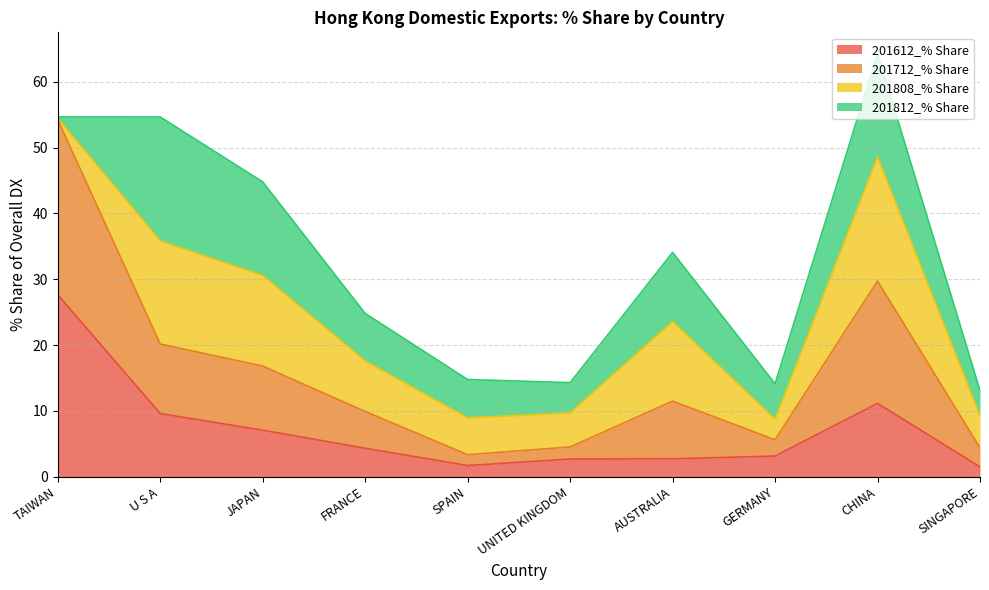

What is the minimum value for 201612_% Share?

1.5